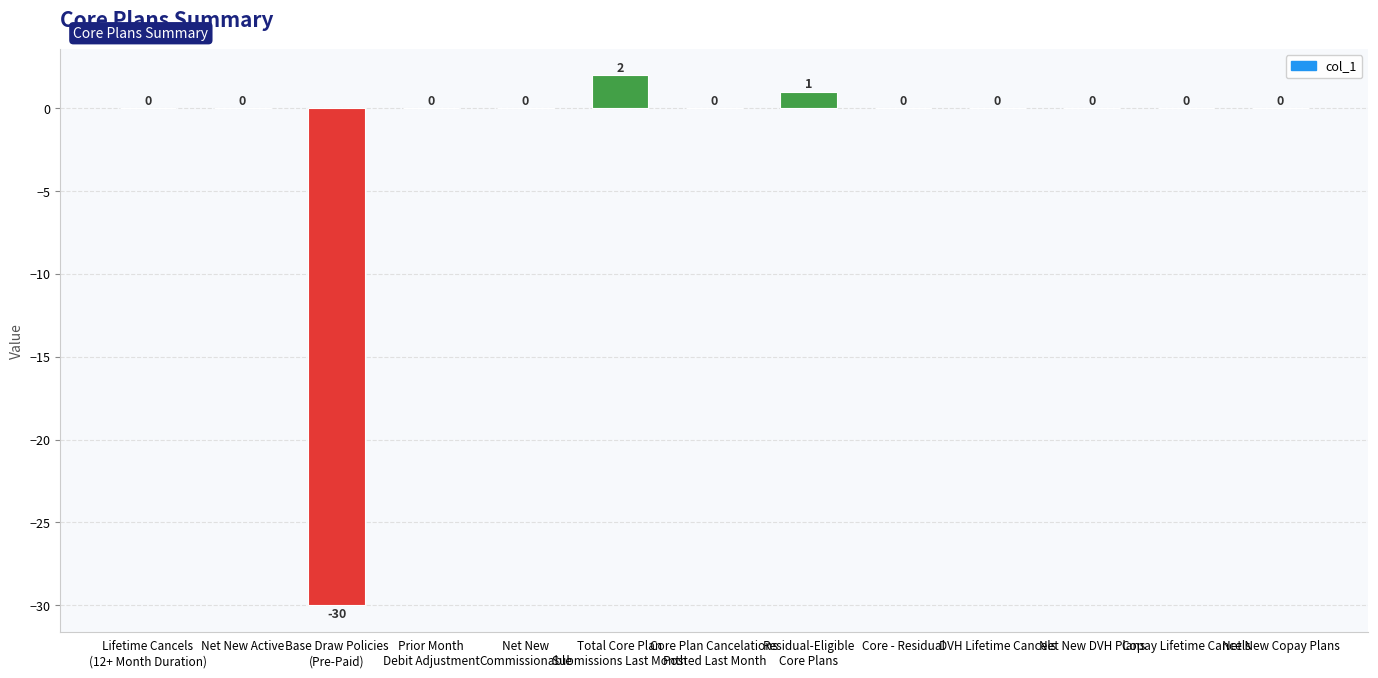

The chart shows a value of 20 at Copay Lifetime Cancels. True or false?

False